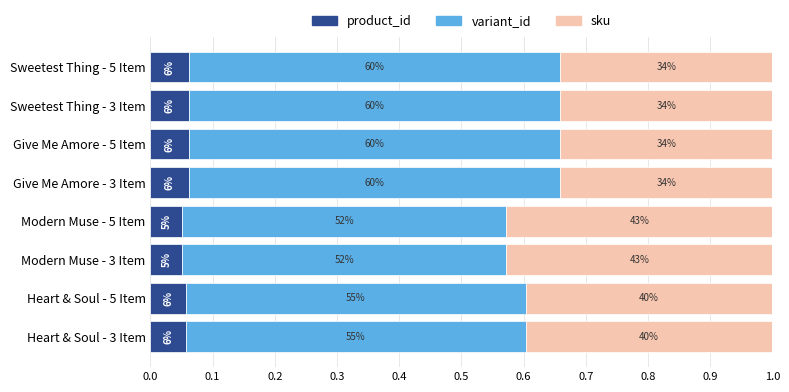

What are all the series names shown in the legend?

product_id, variant_id, sku